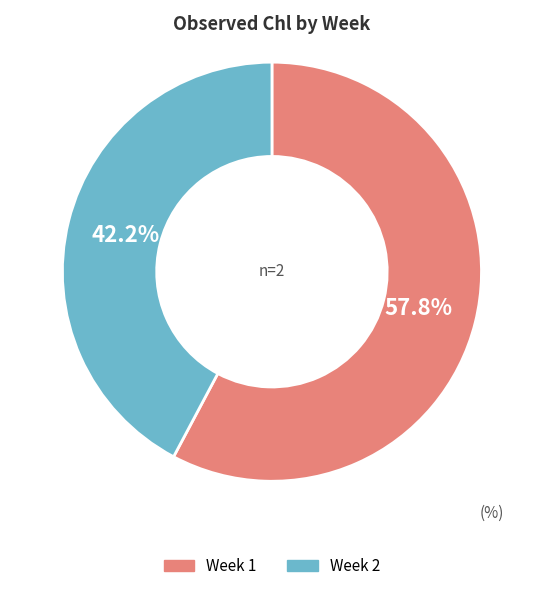

Is there any slice that represents more than half of the pie?

Yes